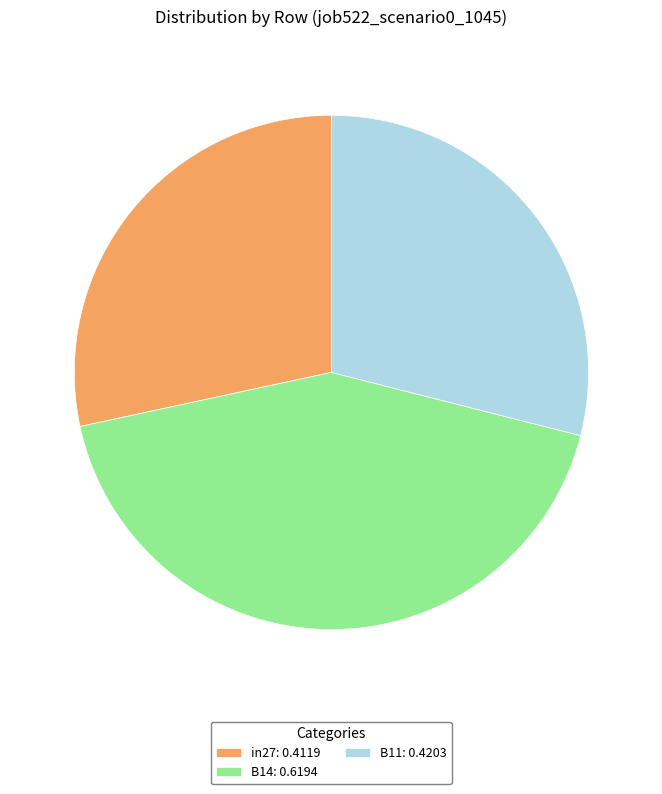

Is it true that B14 is 32% of the pie?

False